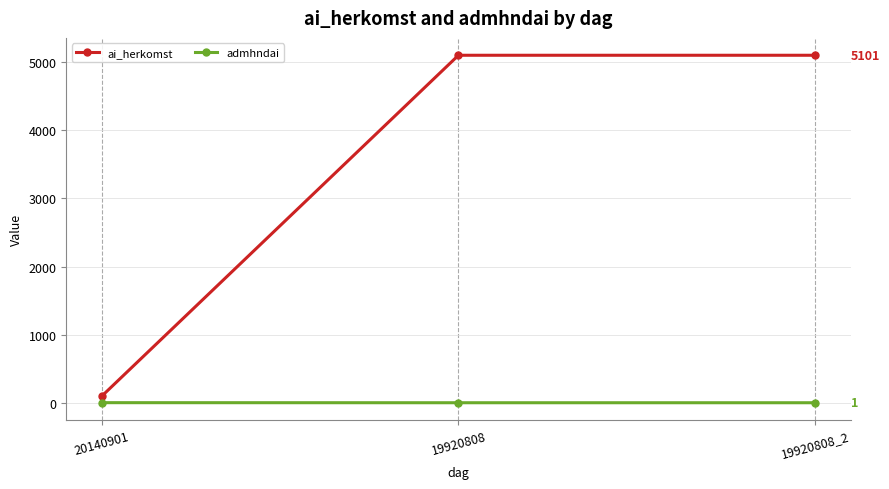

How many lines are shown in the chart?

2